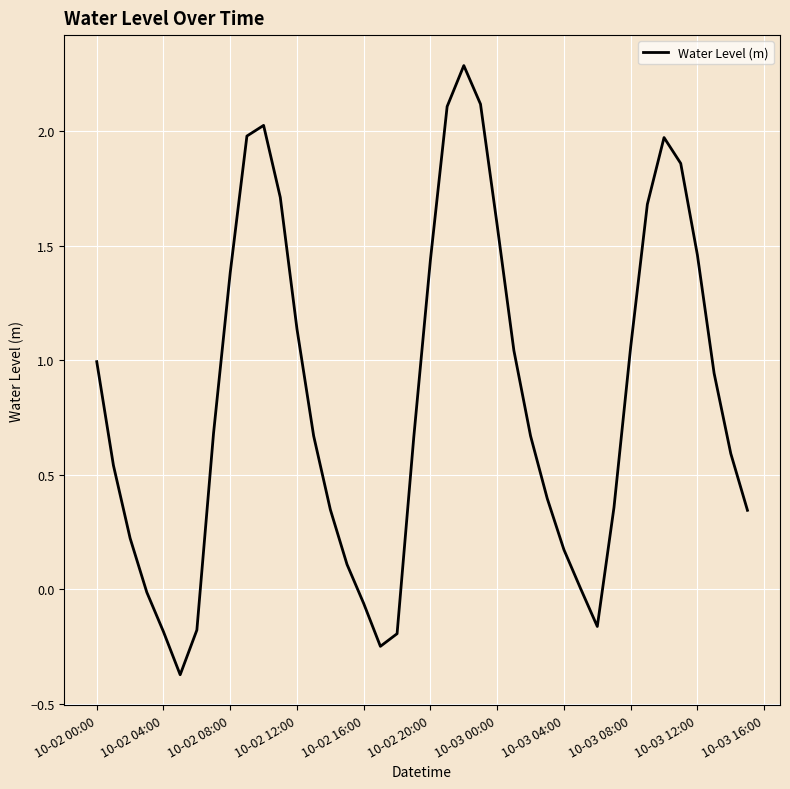

What is the difference between the maximum and minimum values?

2.7